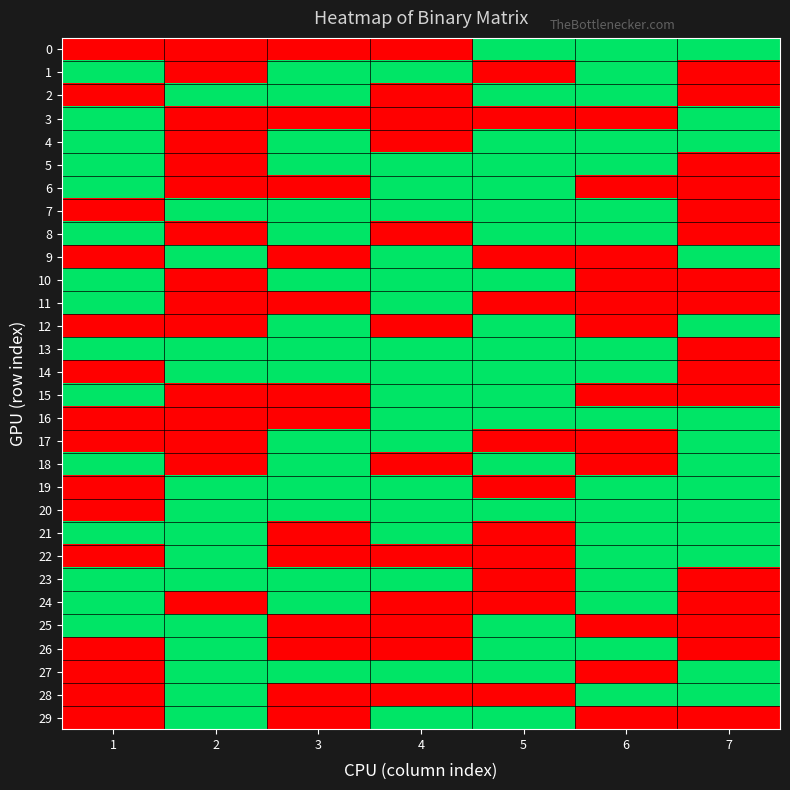

What is the total value across all series at 4?

18